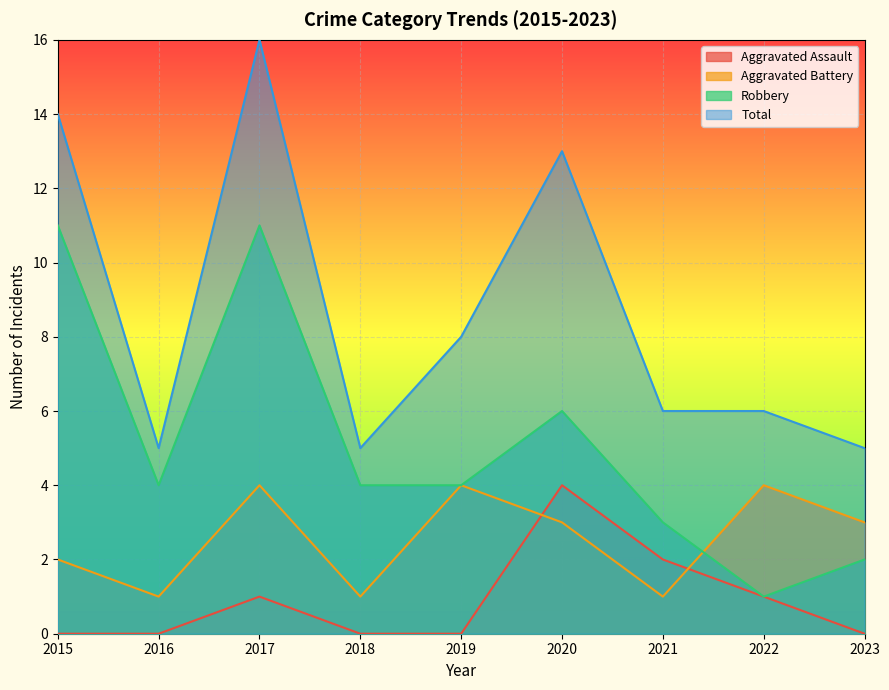

What is the value of the Total point at the 7th from the left?

6